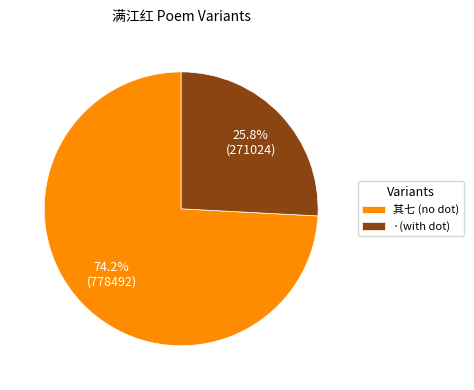

What is the smallest slice in the pie chart?

·(with dot)